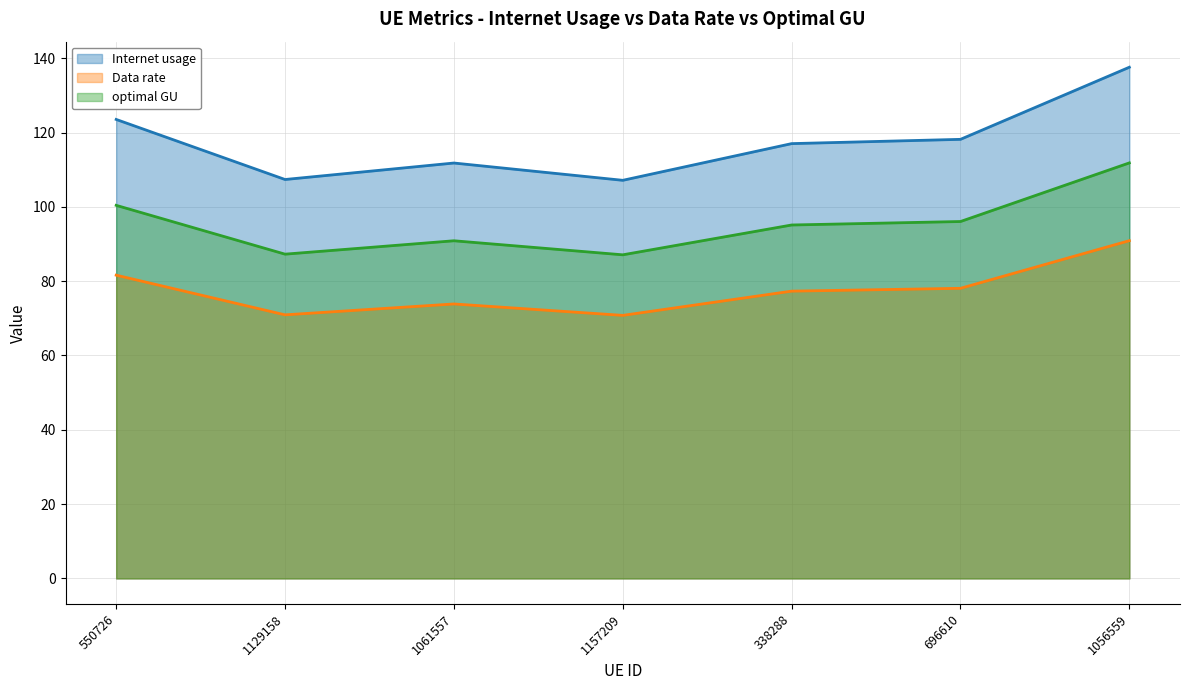

In Internet usage, how many points are lower than both neighbors (excluding endpoints)?

2